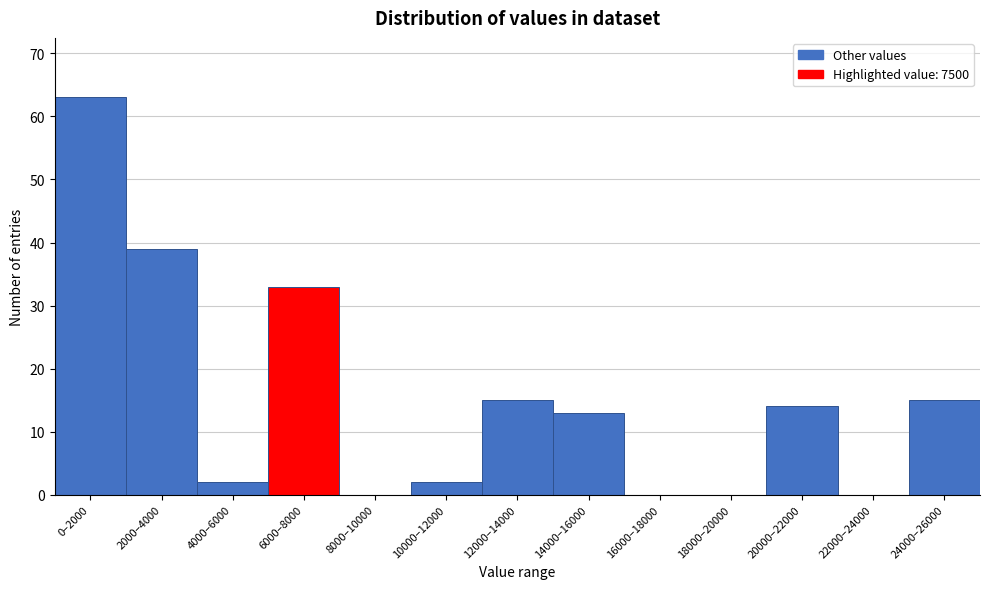

Reading left to right, extract all data points from this chart.

0–2000=63	2000–4000=39	4000–6000=2	6000–8000=33	8000–10000=0	10000–12000=2	12000–14000=15	14000–16000=13	16000–18000=0	18000–20000=0	20000–22000=14	22000–24000=0	24000–26000=15